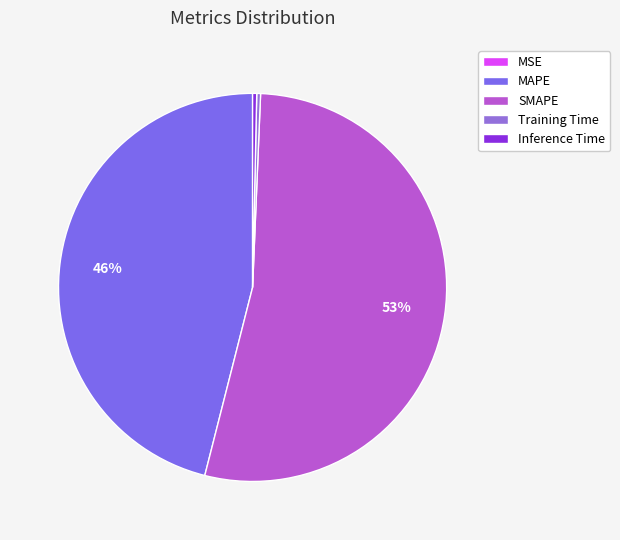

True or false: MSE accounts for 1% of the total.

False